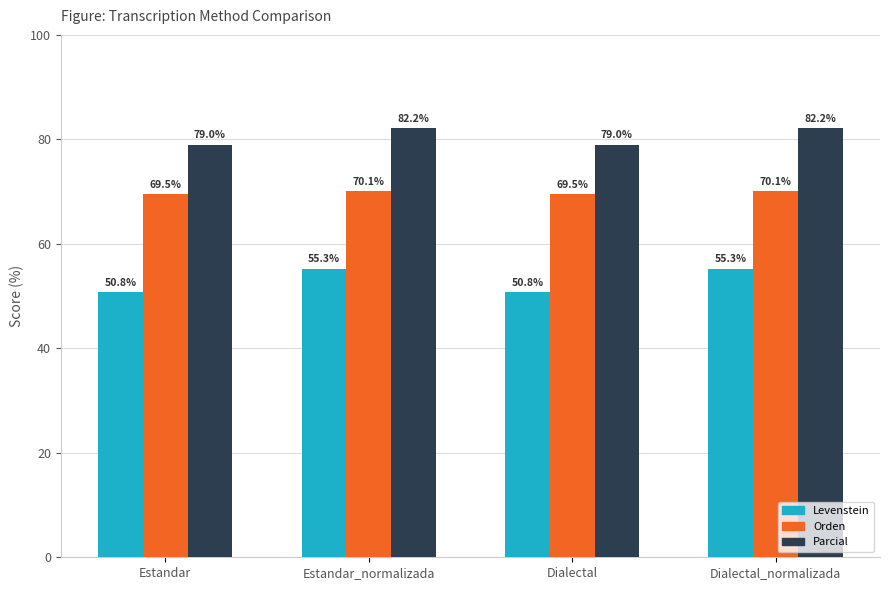

Which series has the widest spread of values?

Levenstein